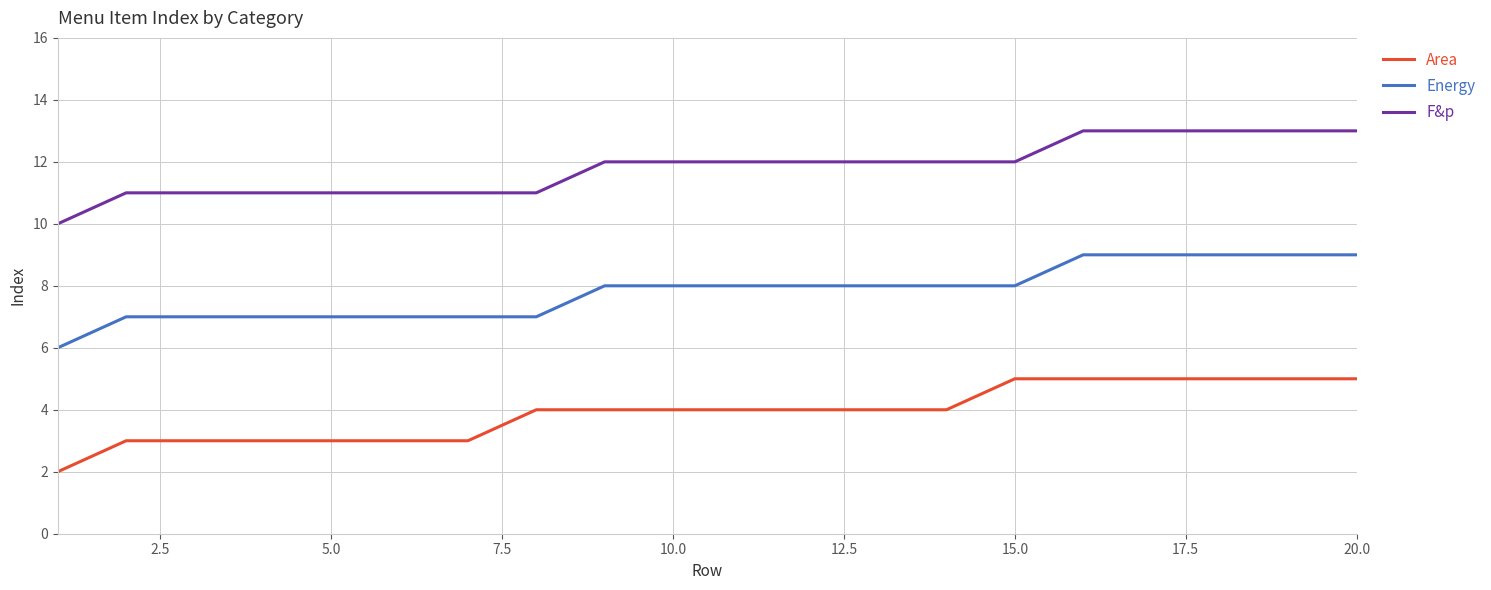

What is the maximum value for Area?

5